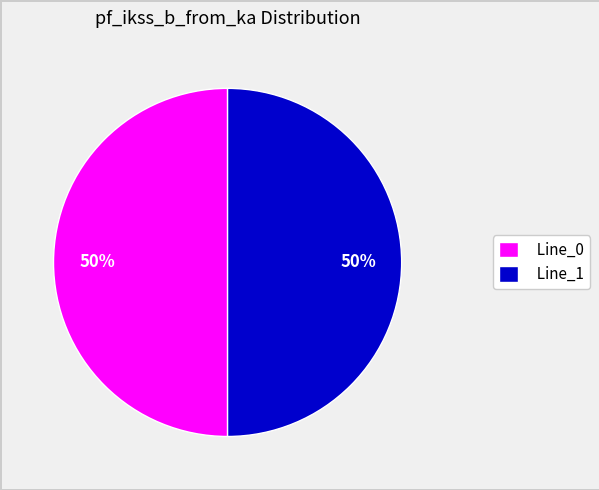

To the nearest percent, what is the average slice percentage?

50%